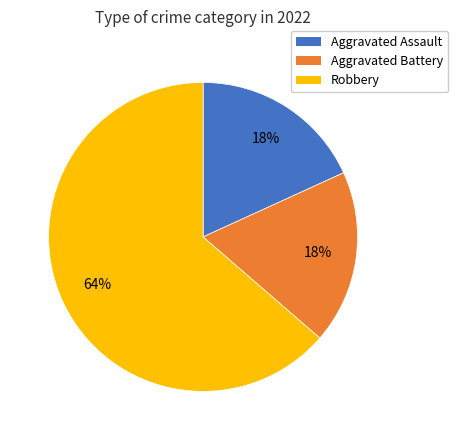

Is there any slice that represents more than half of the pie?

Yes